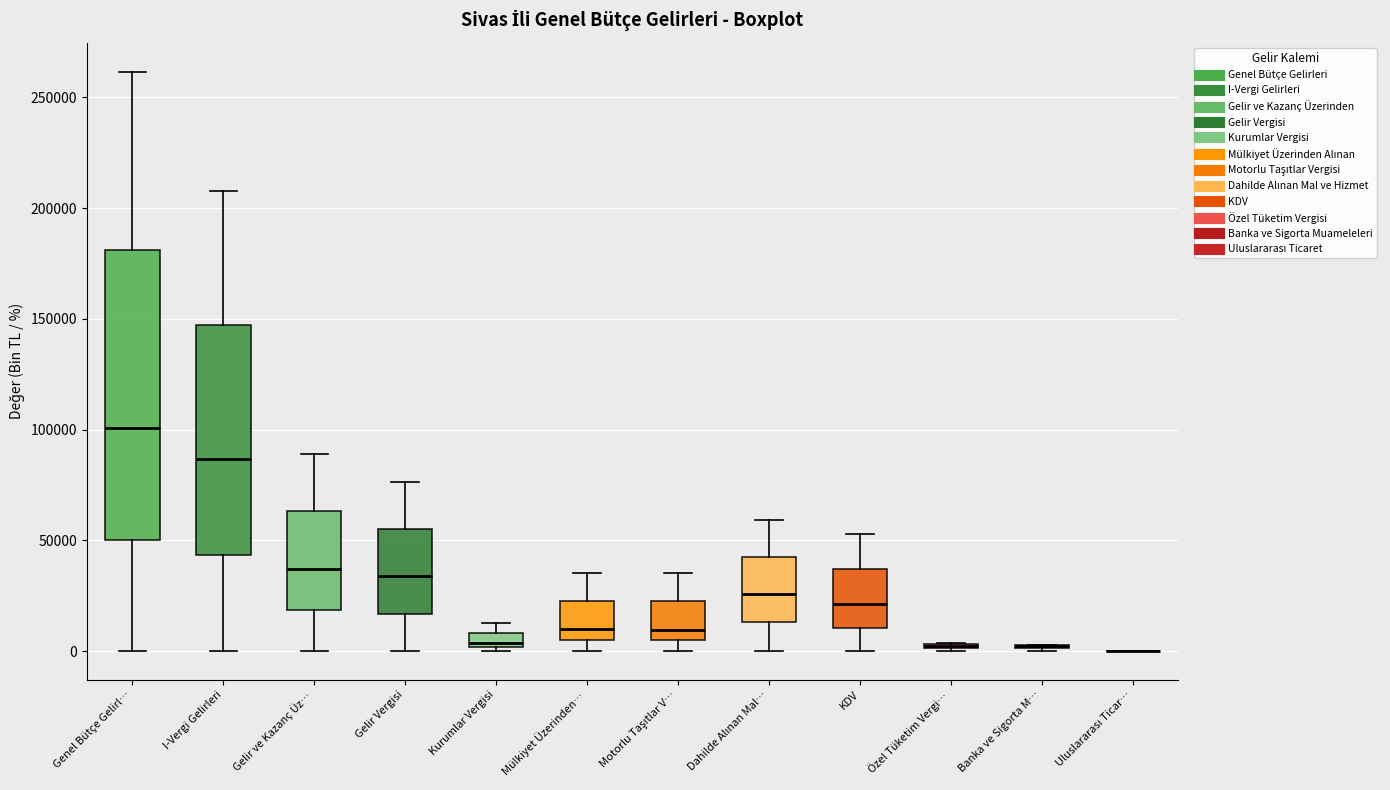

Which box is the tallest, from its lower edge to its upper edge?

Genel Bütçe Gelirl…